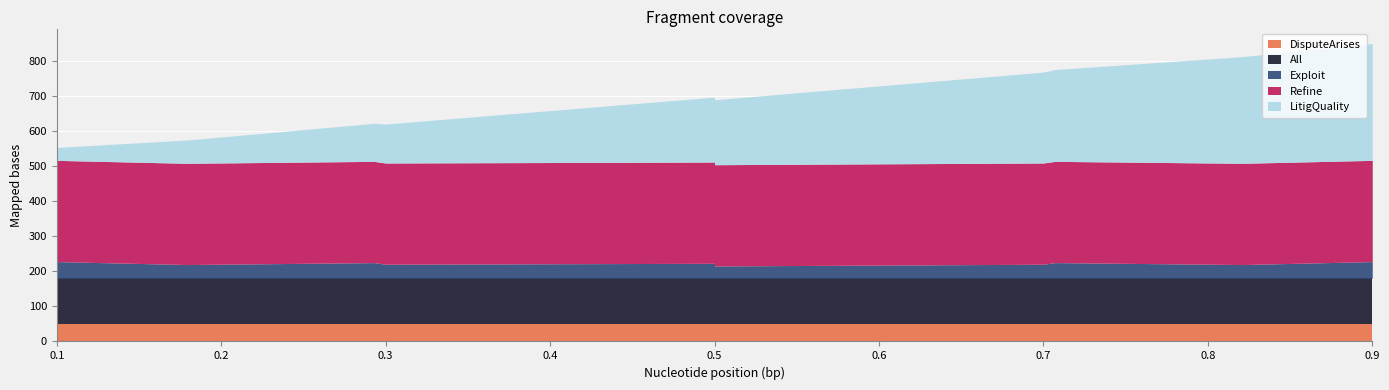

True or false: Refine has a value of 1.6 at Liability Strength2.

False